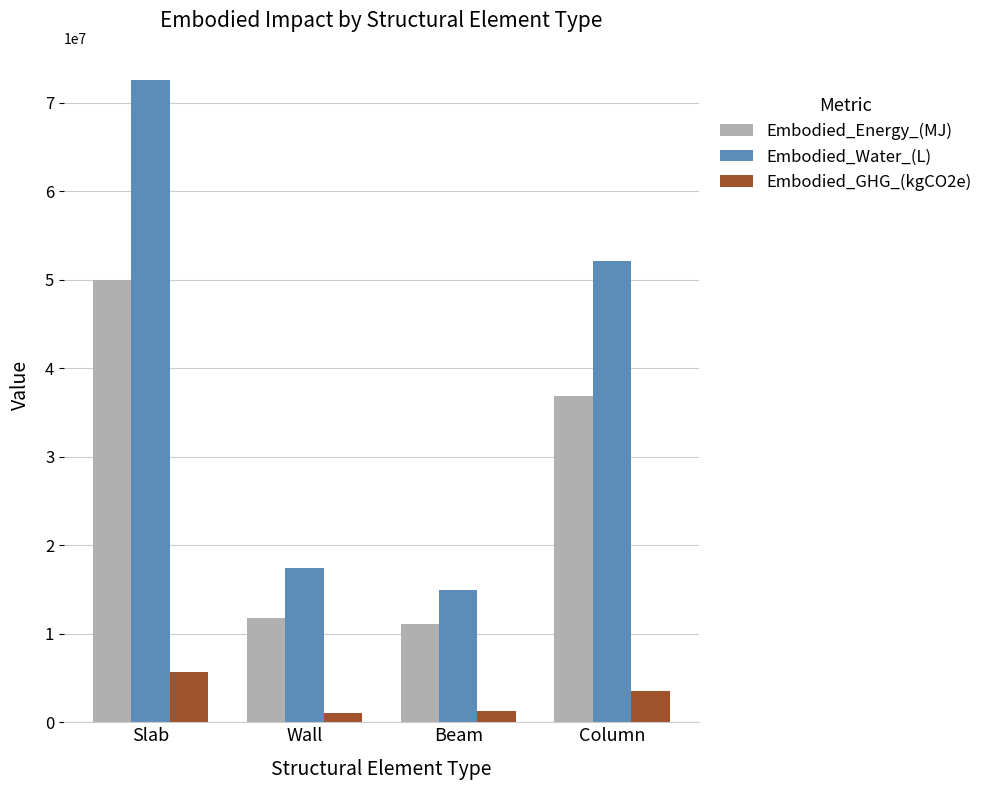

What are all the series names shown in the legend?

Embodied_Energy_(MJ), Embodied_Water_(L), Embodied_GHG_(kgCO2e)